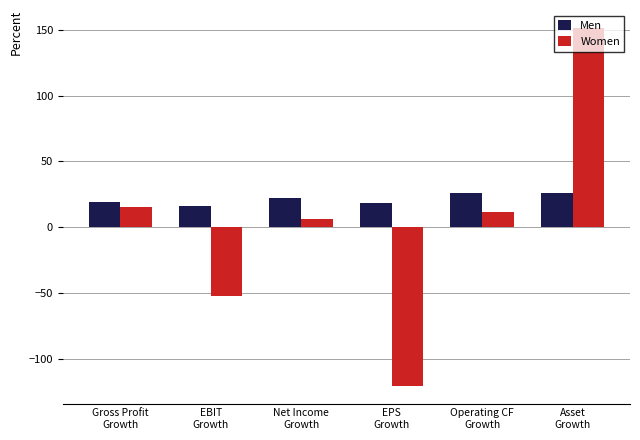

What value does the Women series have at EBIT
Growth?

-51.9